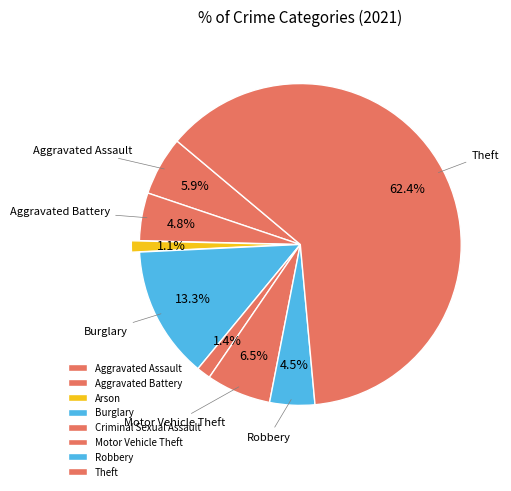

How much of the chart is everything except Robbery?

95.5%